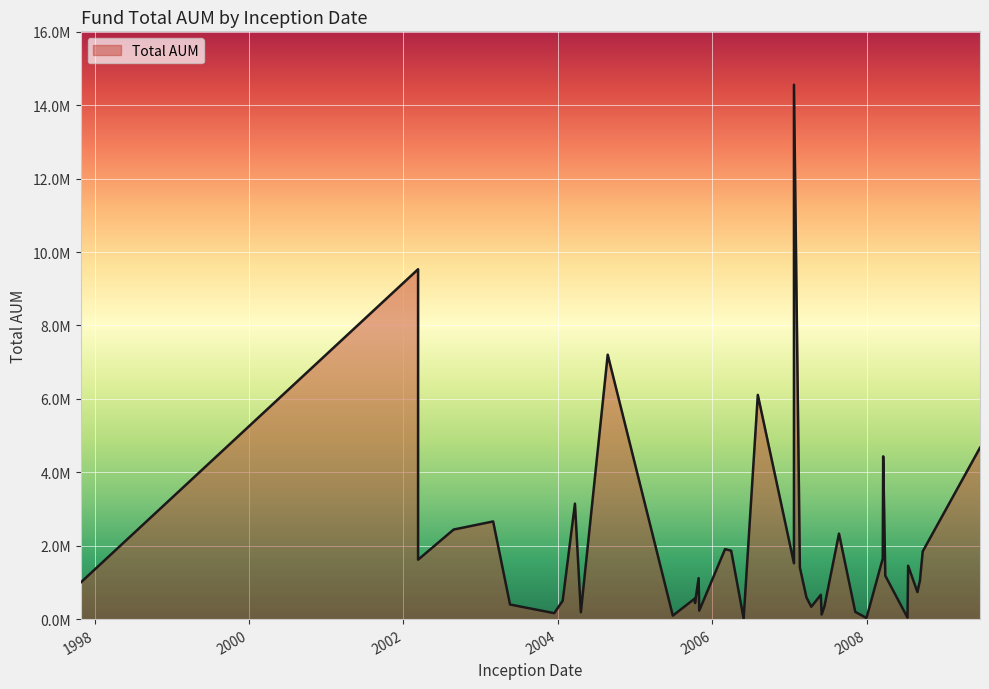

True or false: the data has more than 0 interior local peaks.

True